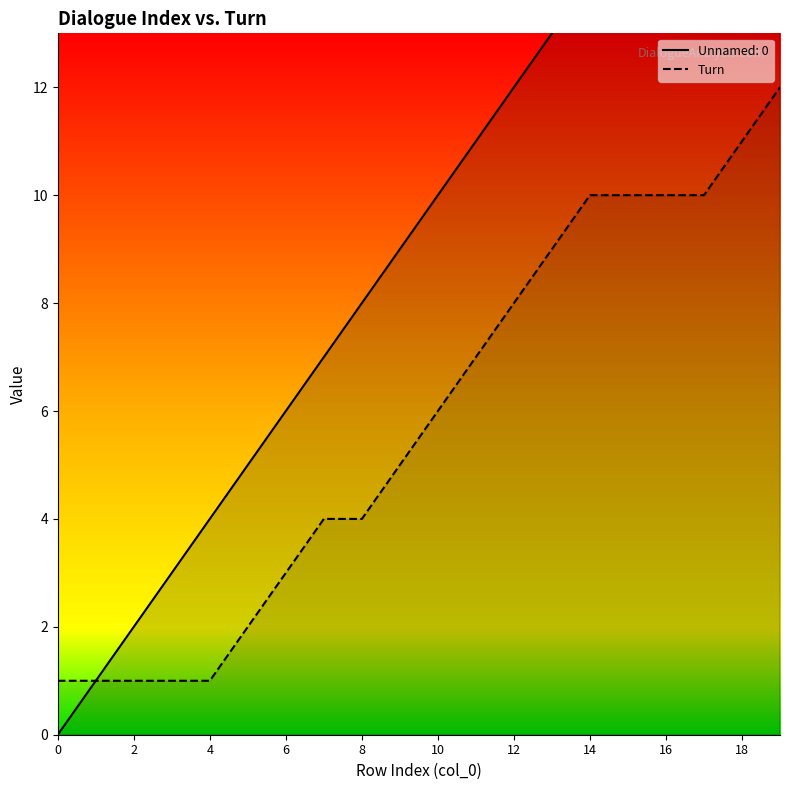

Is it true that Turn equals 0 at 0?

False